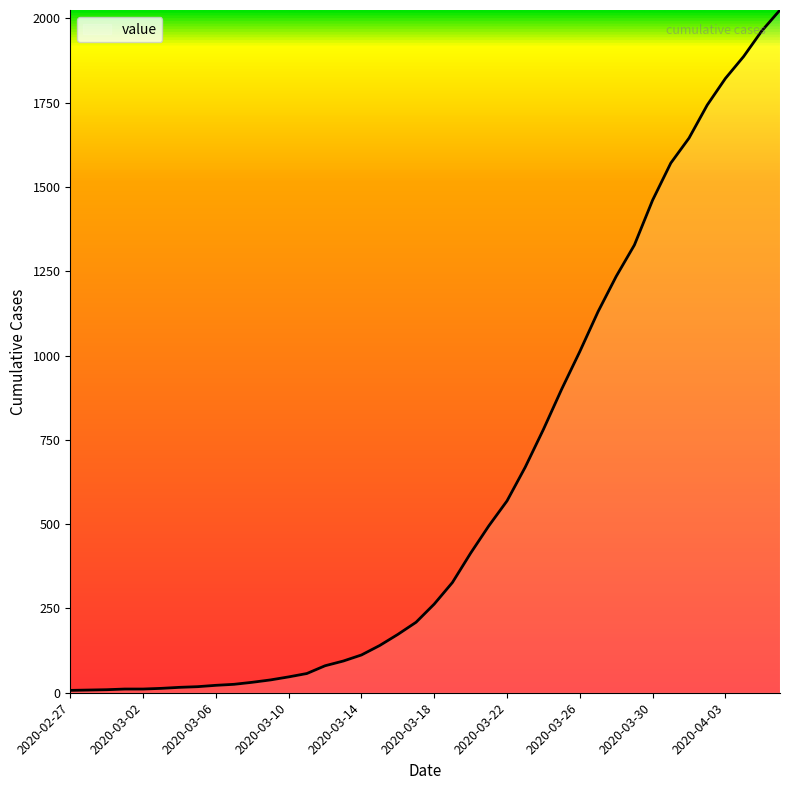

What is the greatest value displayed?

2025